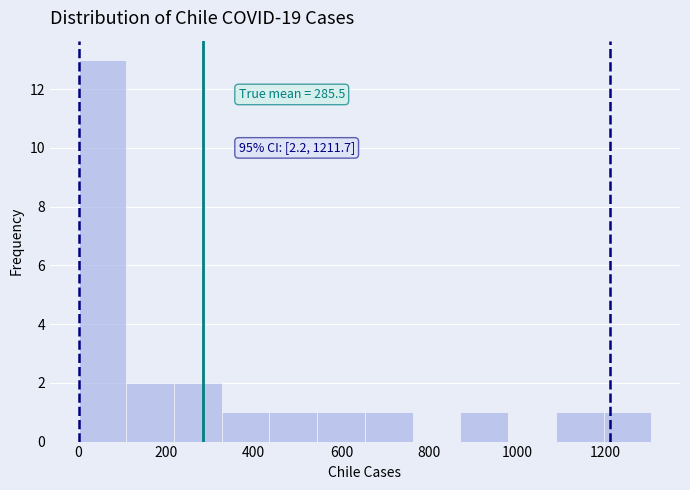

Which range on the x-axis has the tallest bar?

0 to 100